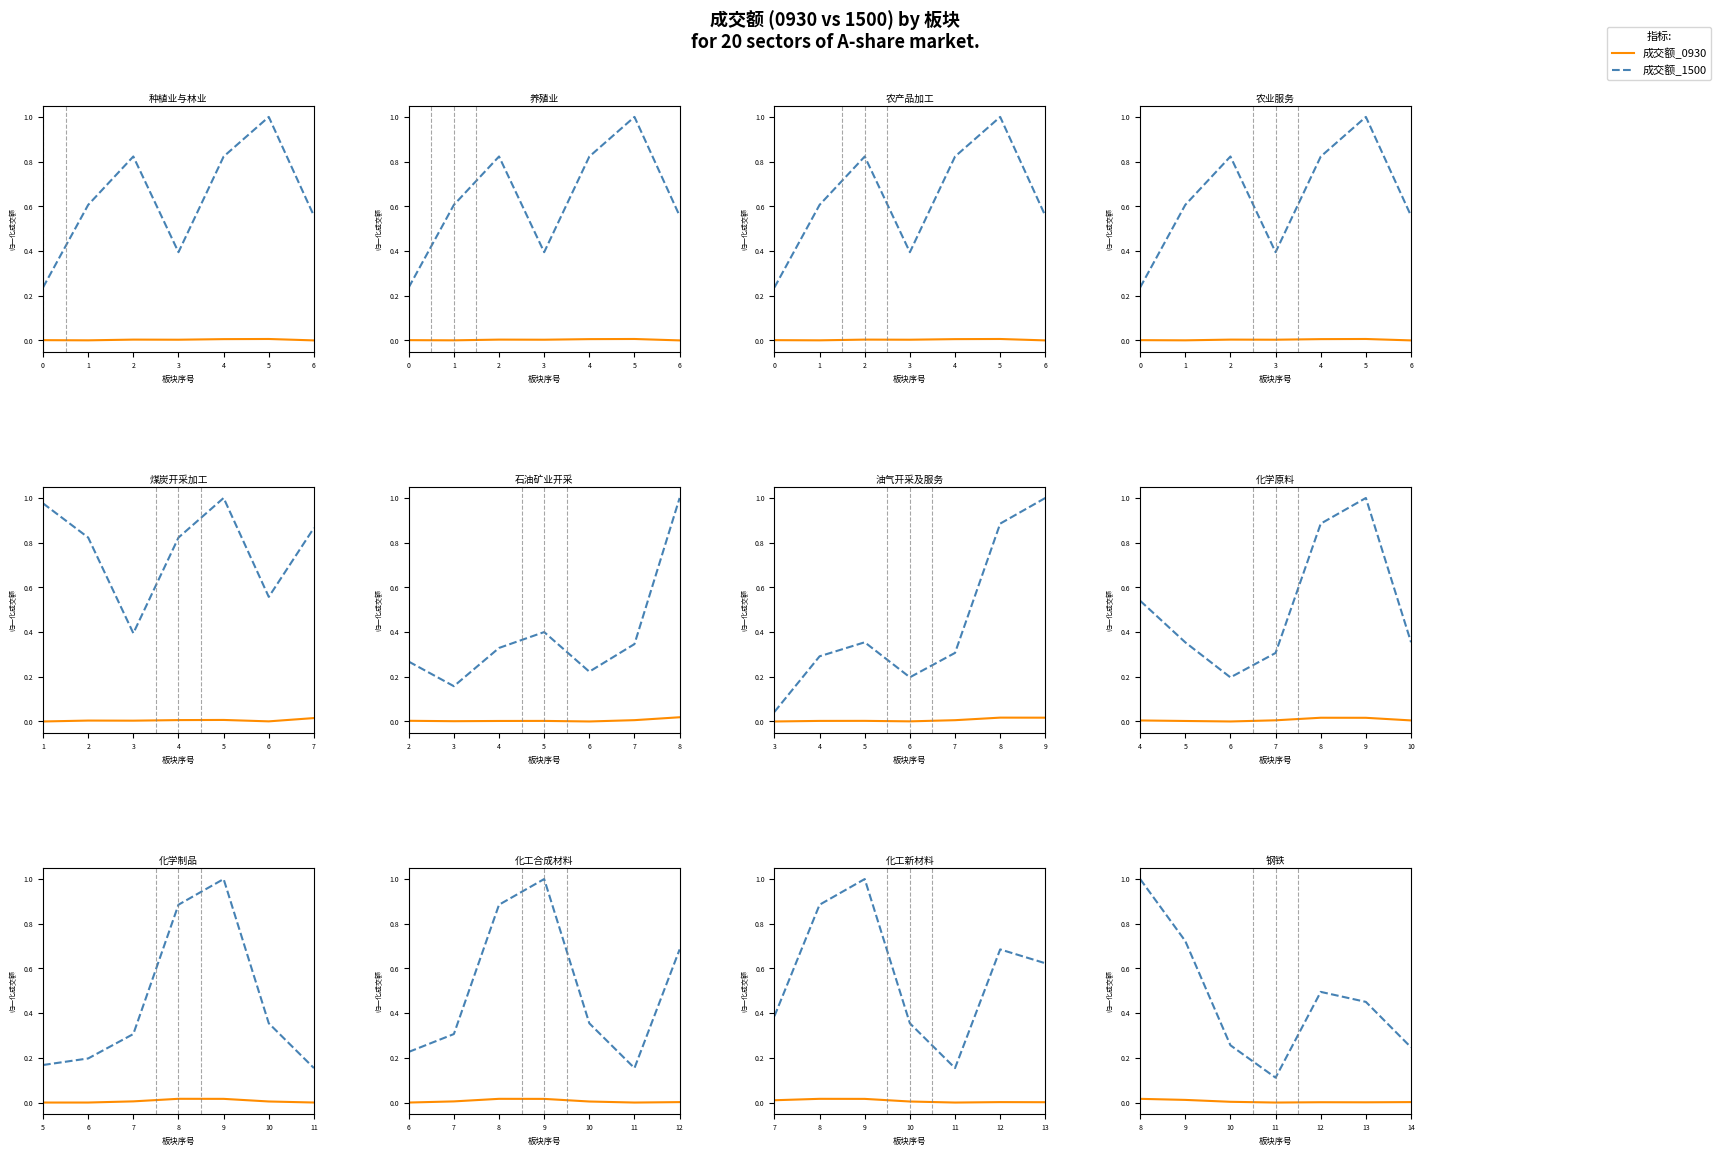

Does the chart have visible grid lines?

No